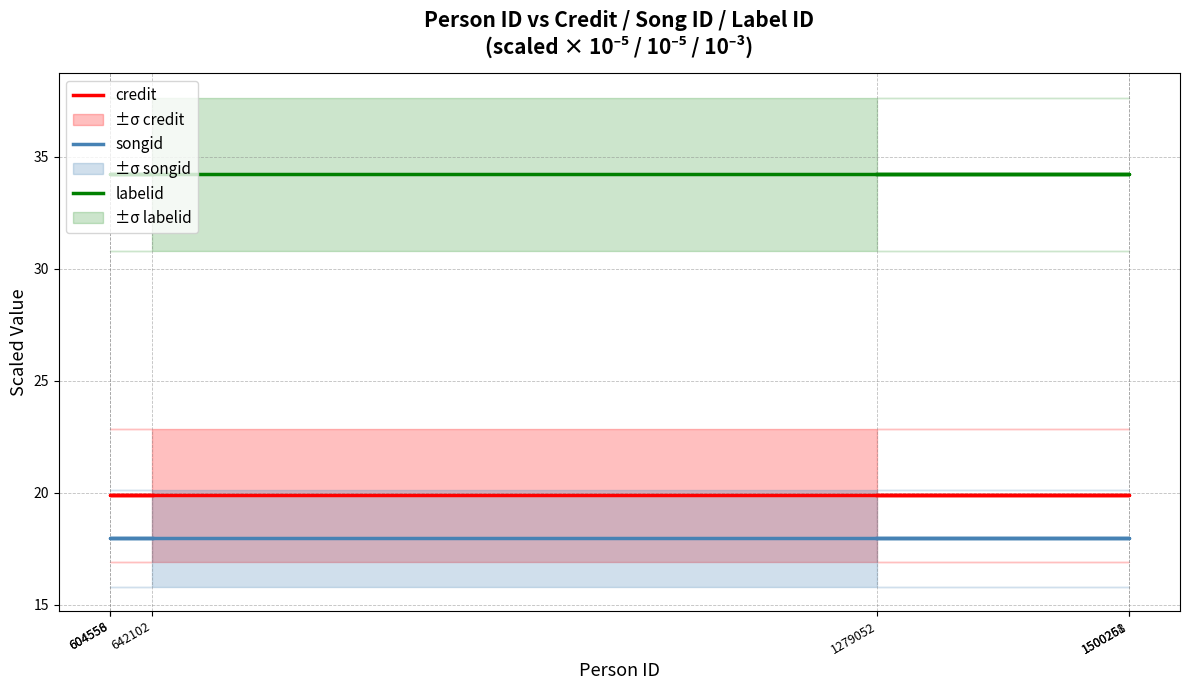

How many lines are shown in the chart?

3